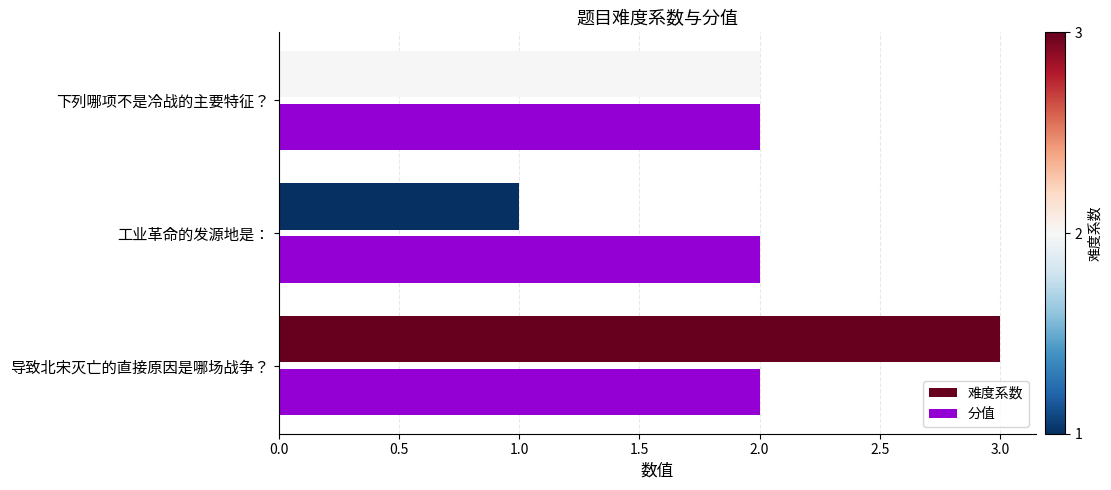

Rank the series by their maximum value, from lowest to highest.

分值, 难度系数